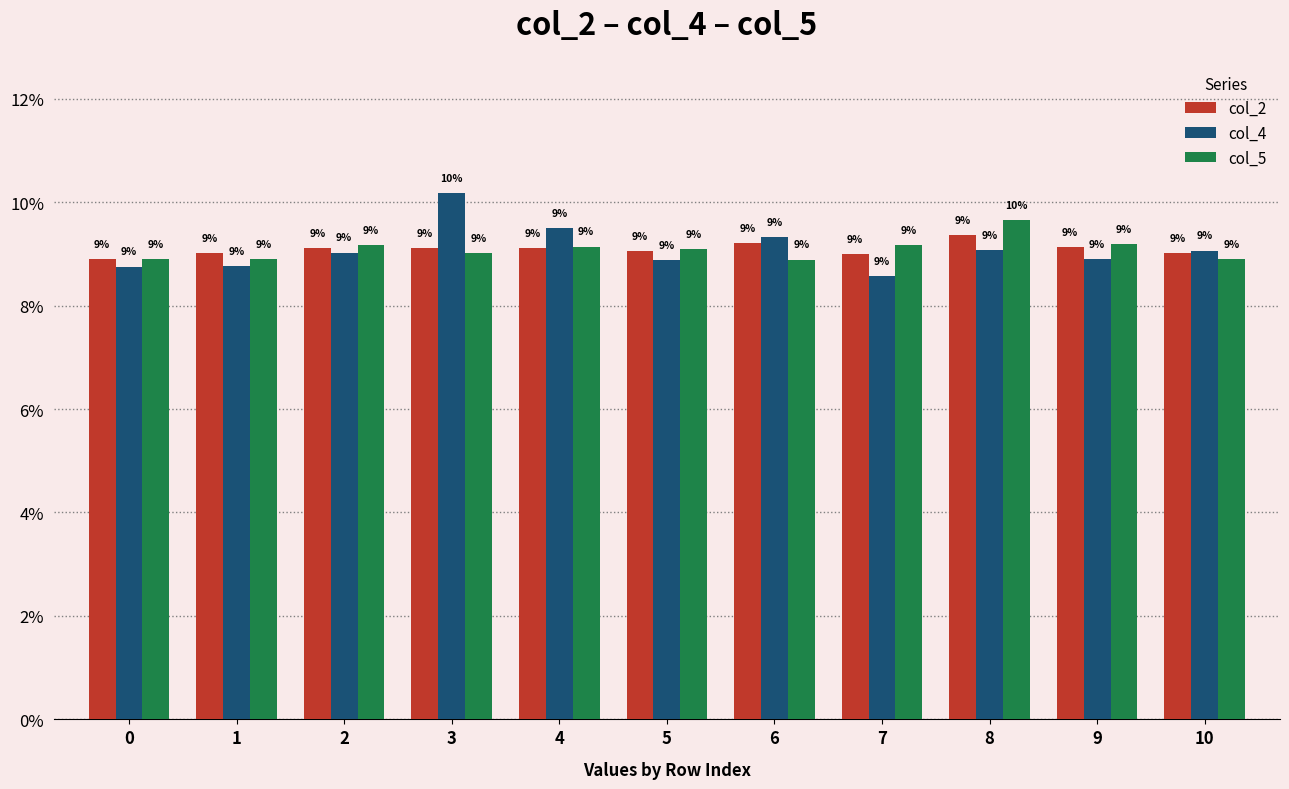

At which category does the chart reach its peak across all series?

3